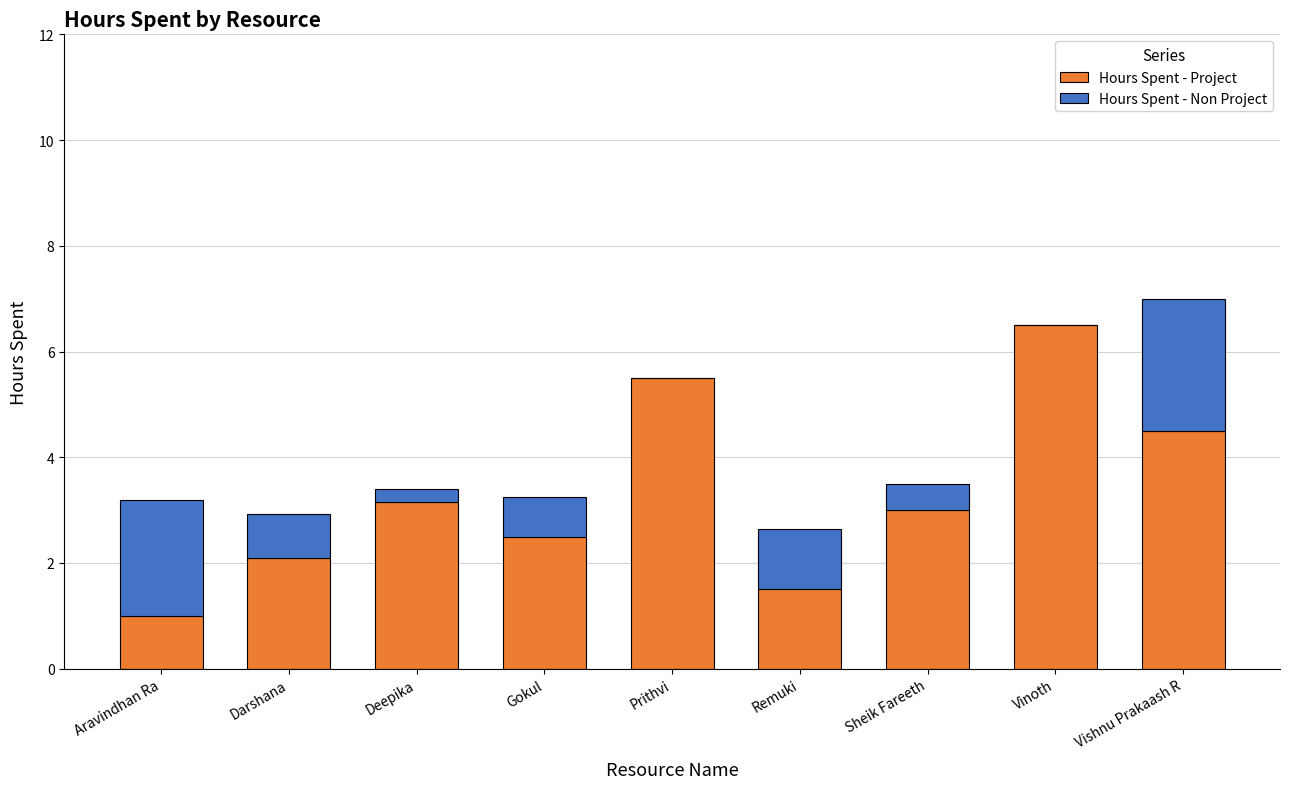

How many distinct data groups are displayed?

2